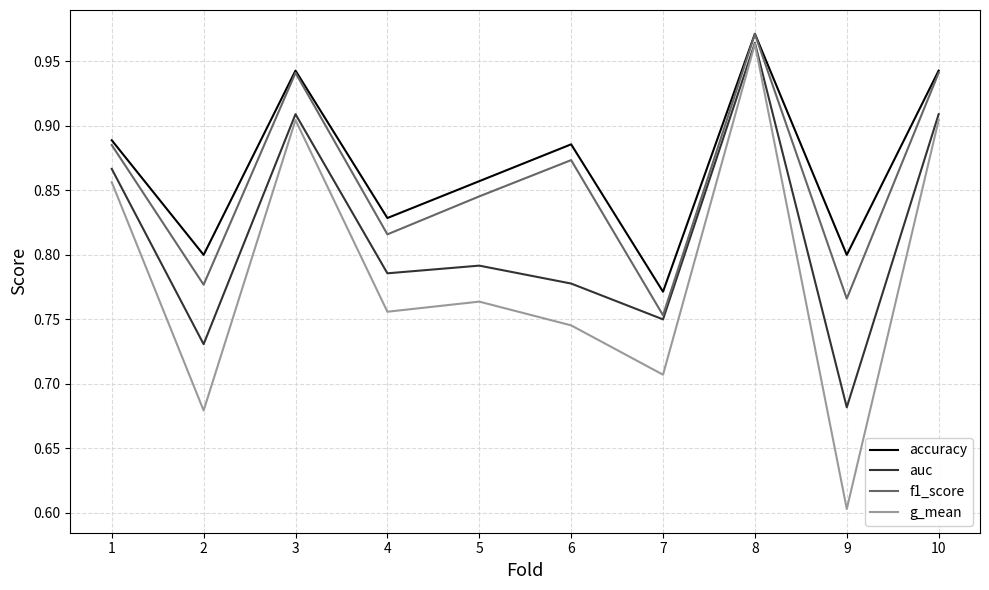

At which label is g_mean closest to 0?

9